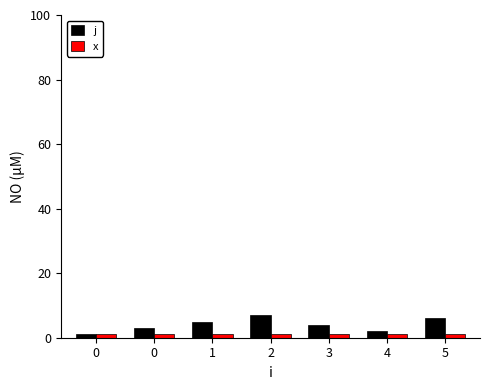

What is the value of the x bar at the 1st from the left?

1